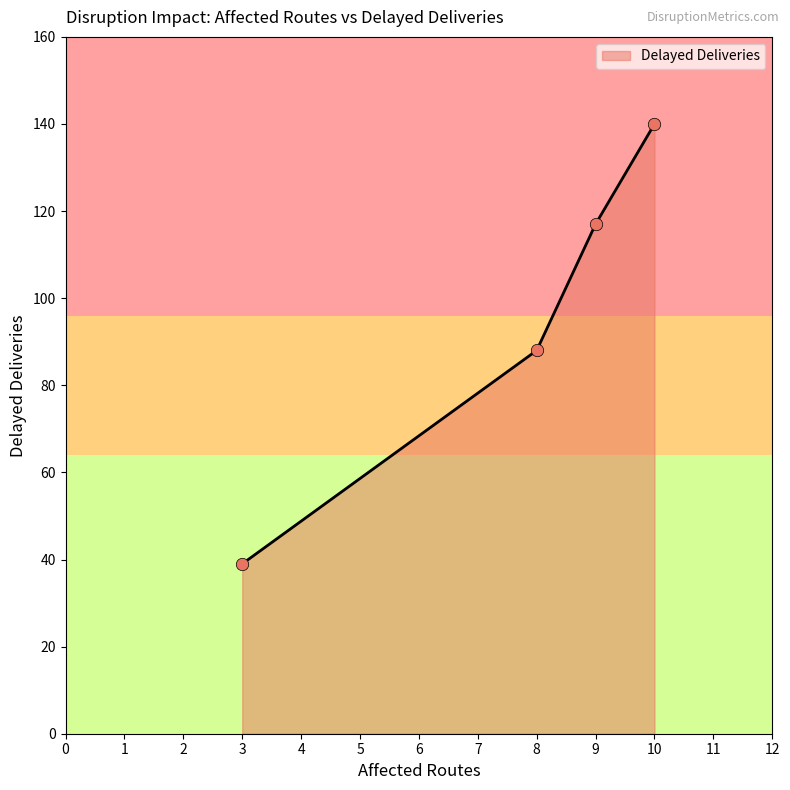

What is the ratio of the value at 8 to the value at 9?

0.8